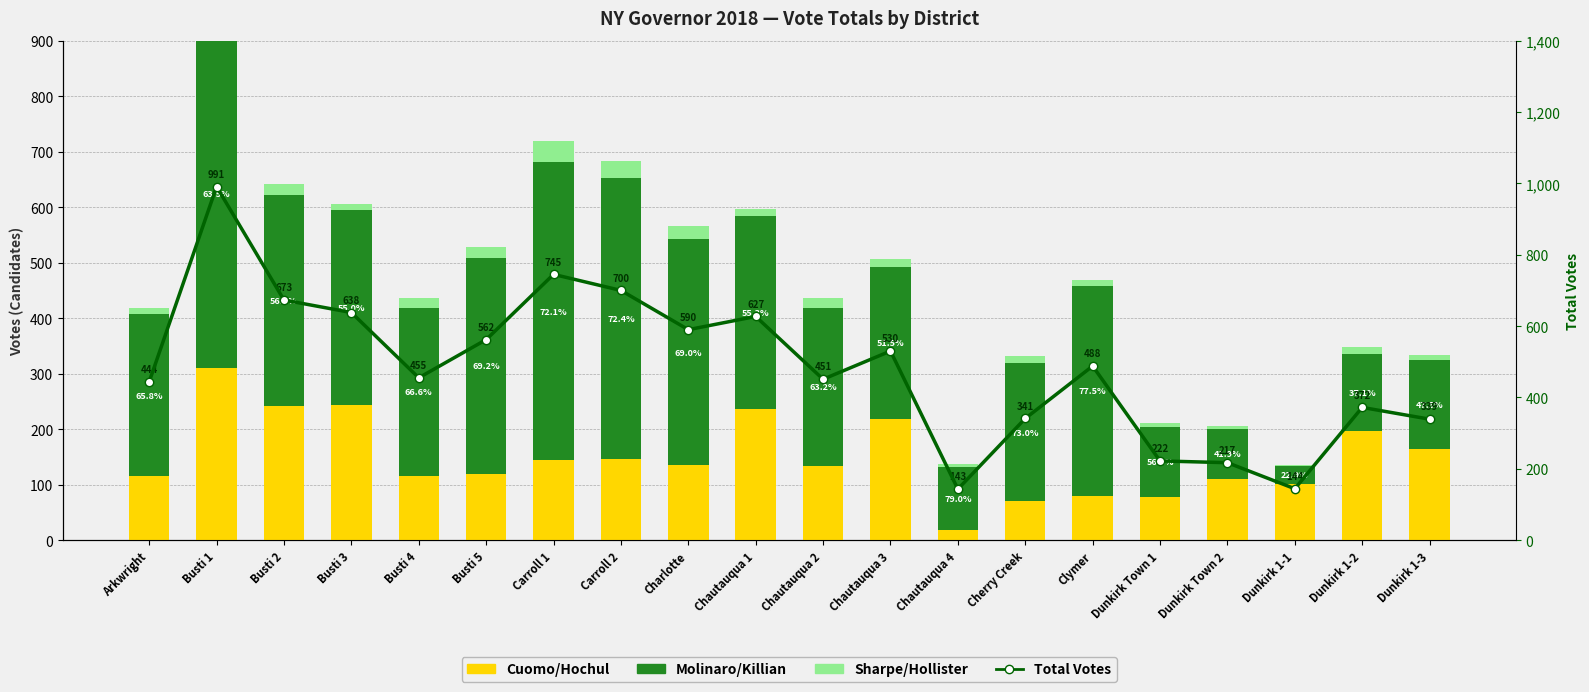

At which label does Cuomo/Hochul reach its peak?

Busti 1